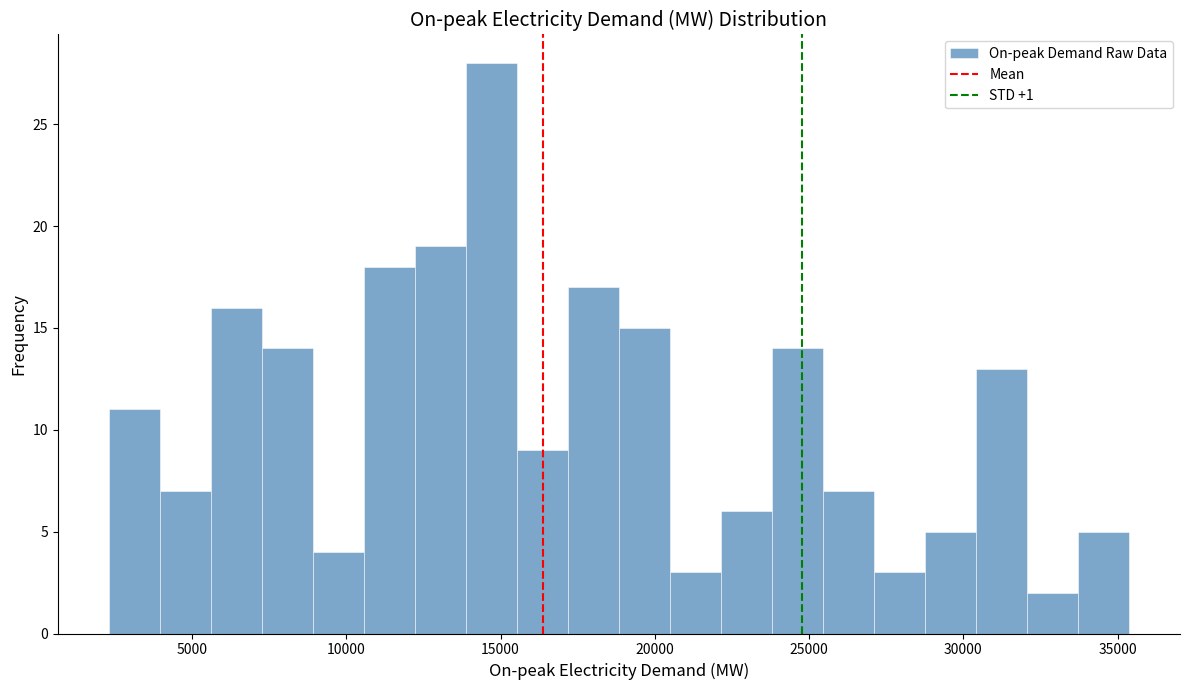

Read against the x-axis, roughly where is the centre of the tallest bar?

14500